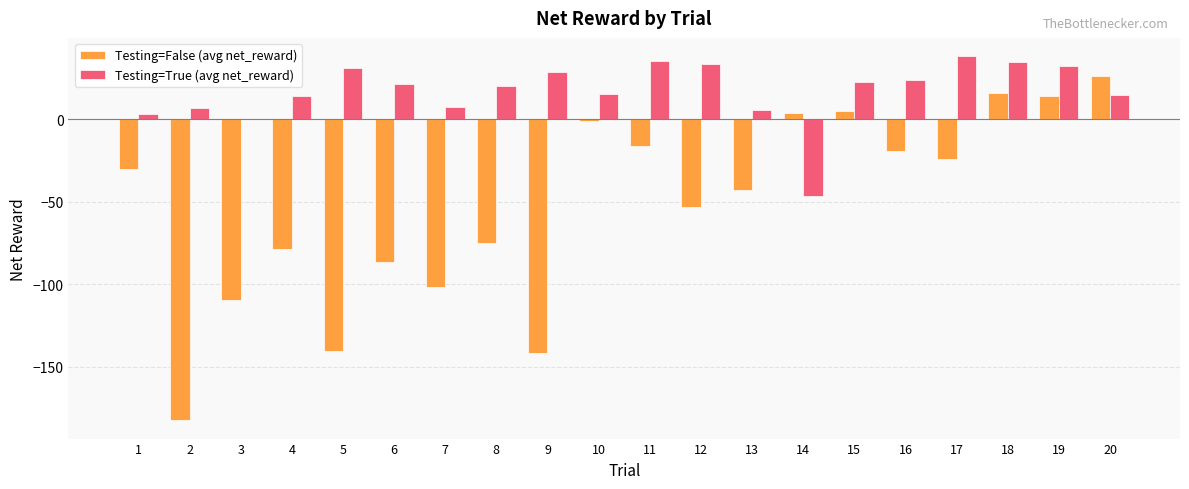

Is the value of Testing=False (avg net_reward) at 13 greater than the value of Testing=True (avg net_reward) at 19?

No